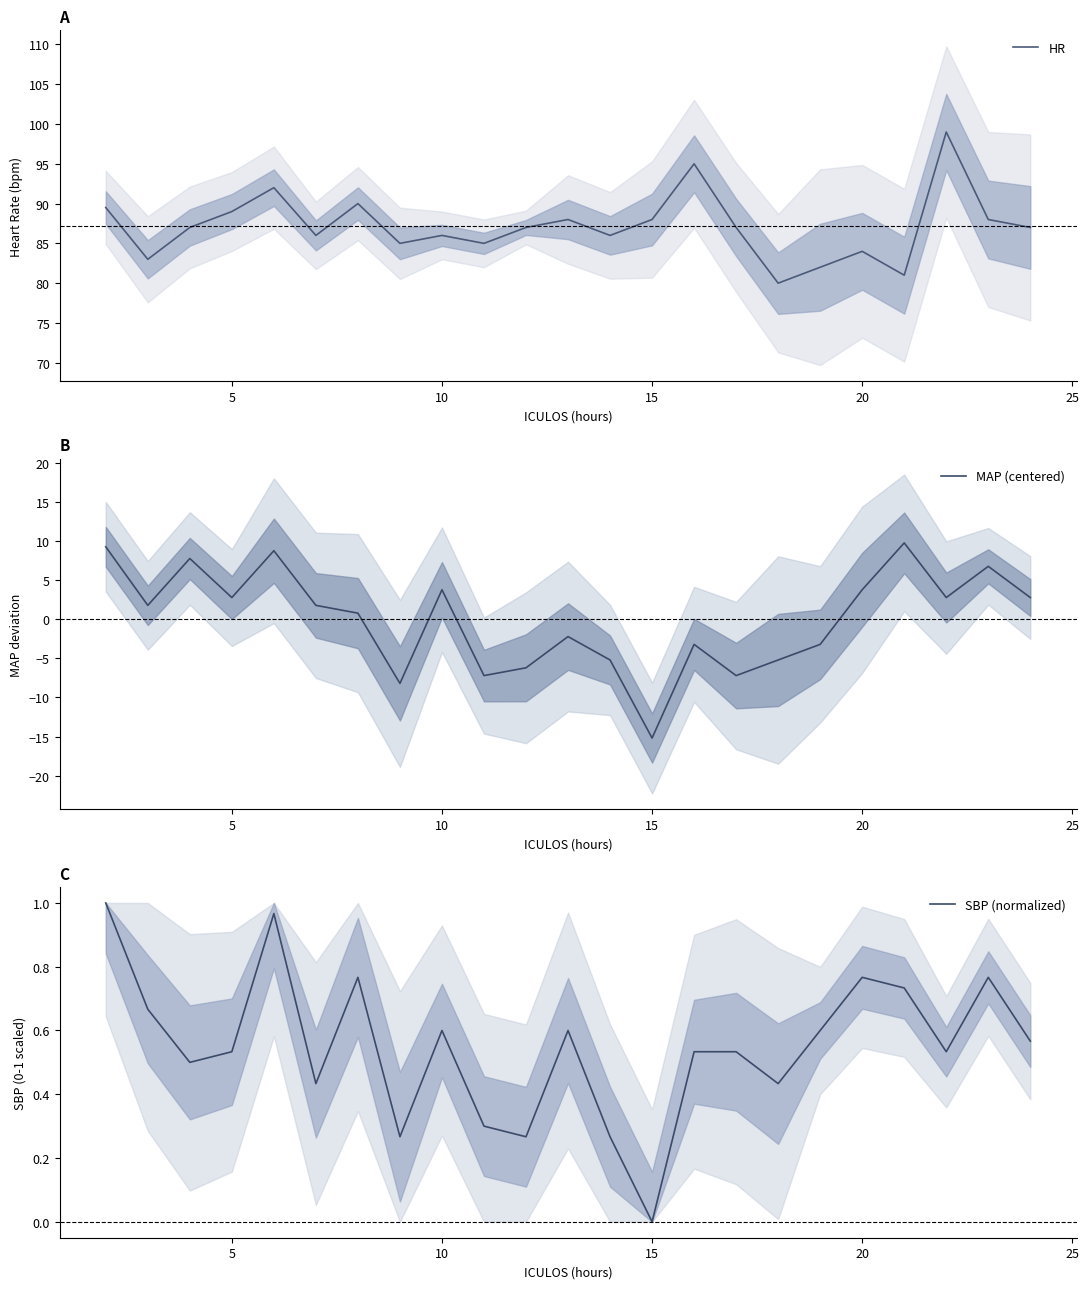

What is the highest value of the HR series?

99.0